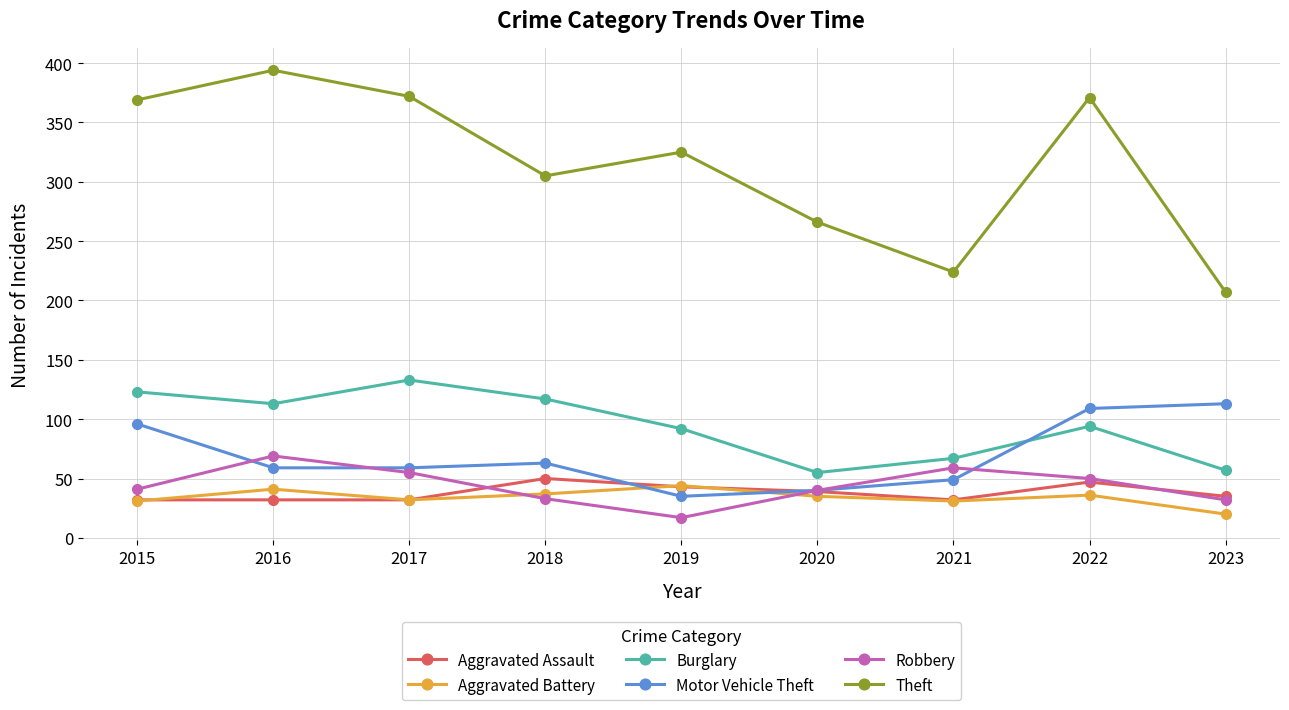

What is the value of the Aggravated Battery point at the 8th from the left?

36